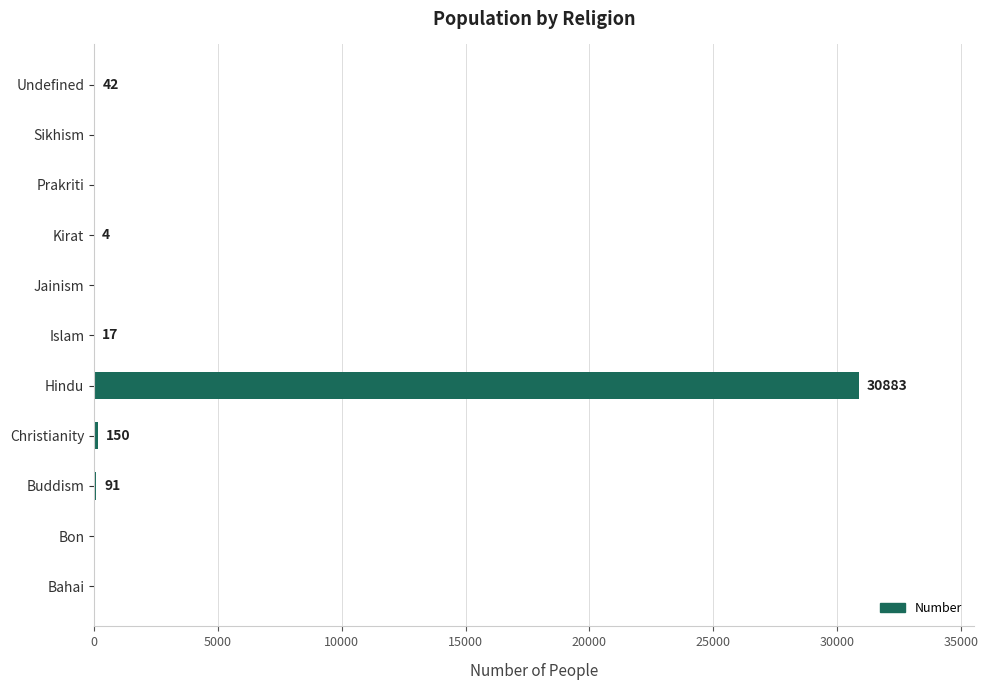

What is the sum of all values?

31187